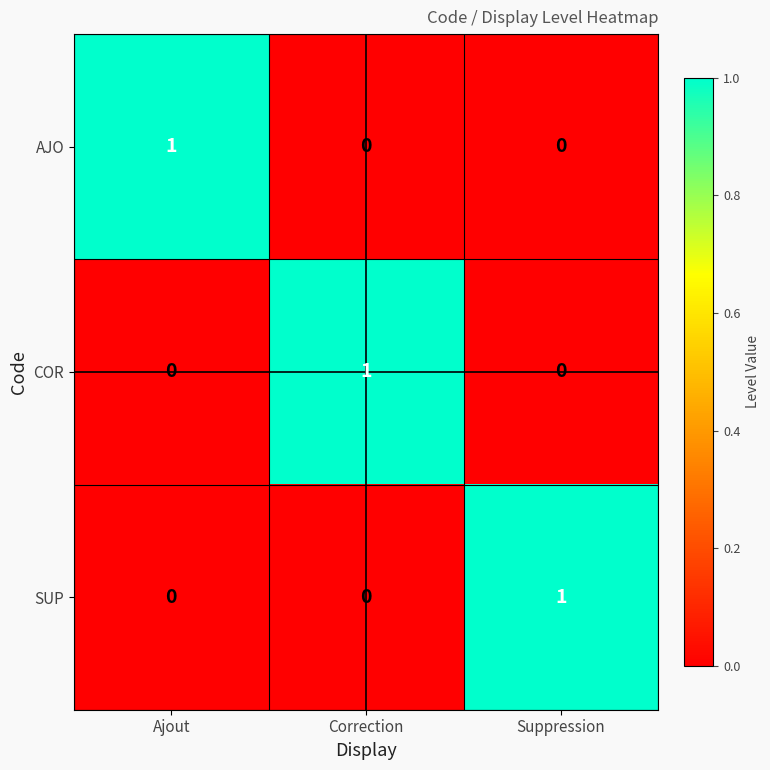

How many AJO values are between 0 and 1?

3